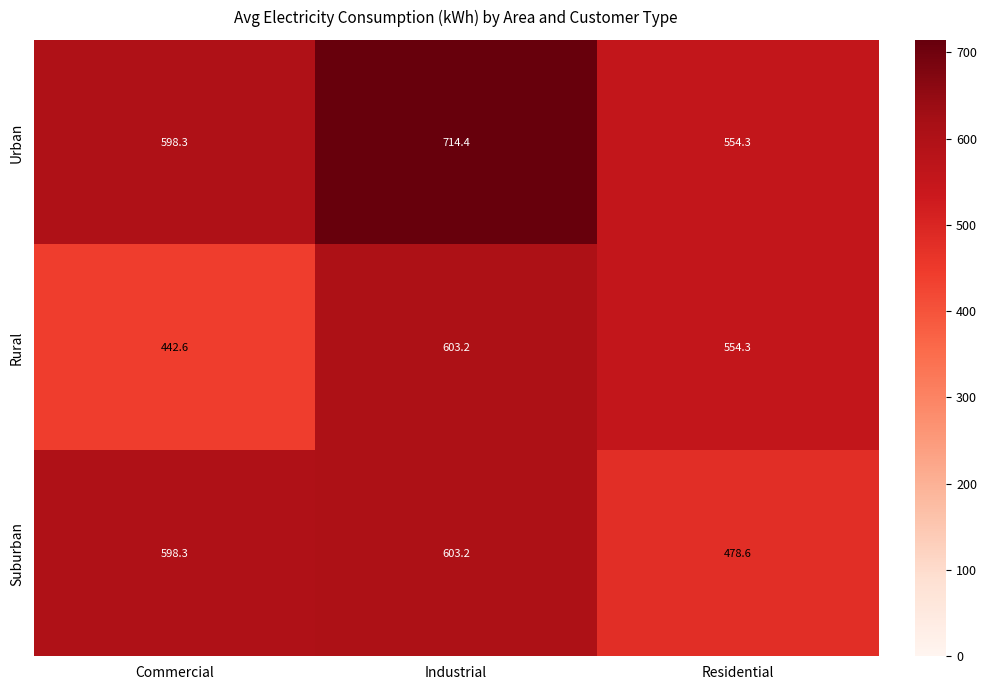

Between Industrial and Residential, which series saw the biggest shift?

Urban